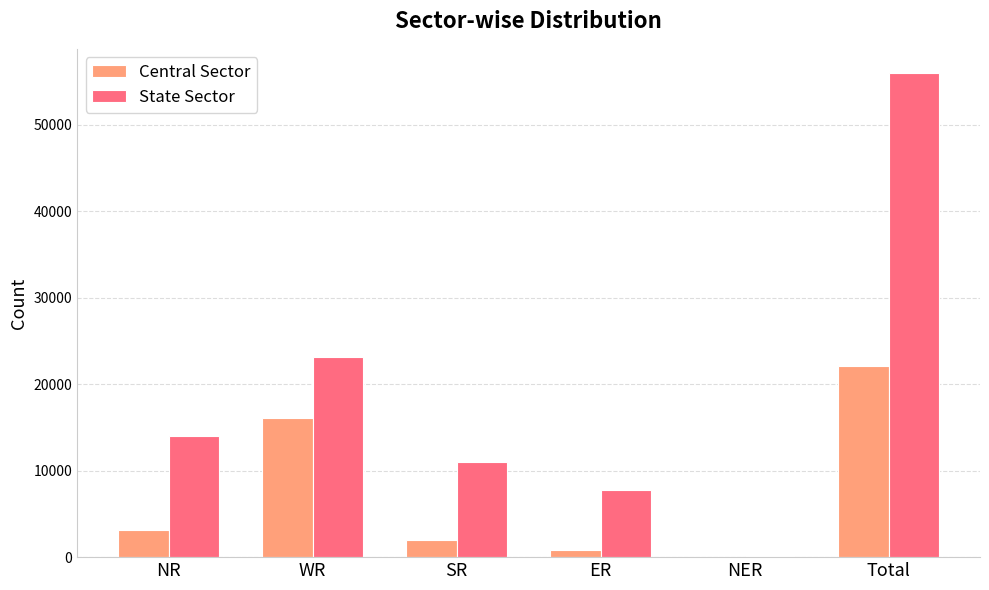

Between ER and NER, which series saw the biggest shift?

State Sector